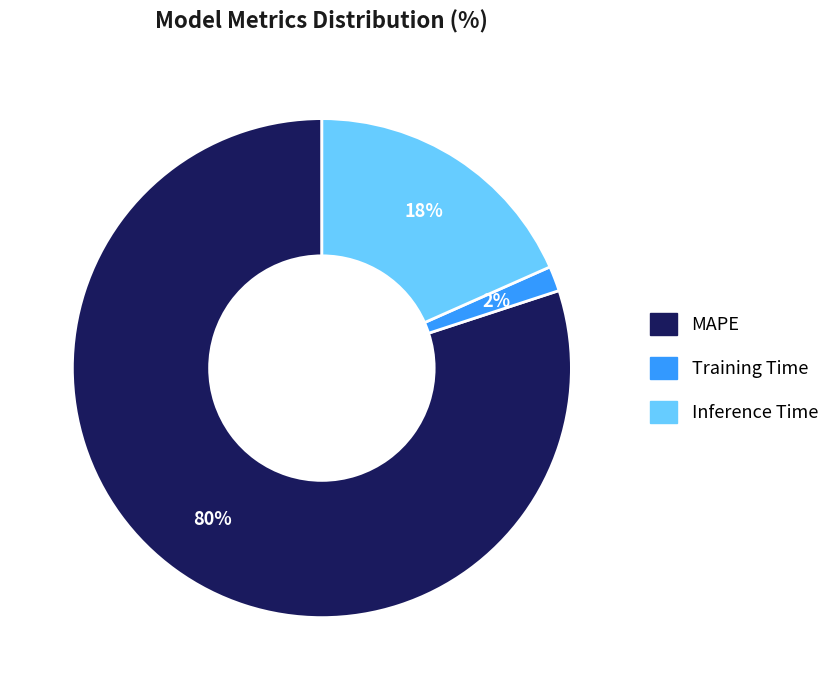

To the nearest percent, what portion does MAPE represent?

80%